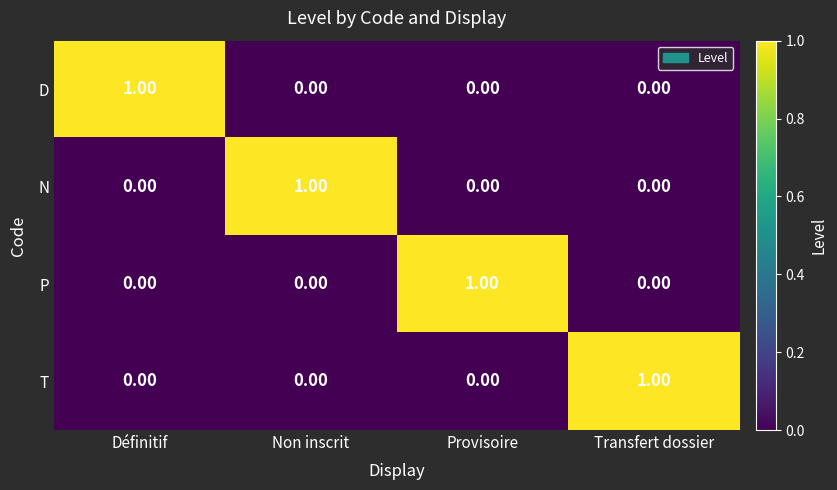

At how many categories does at least one series exceed 0?

4